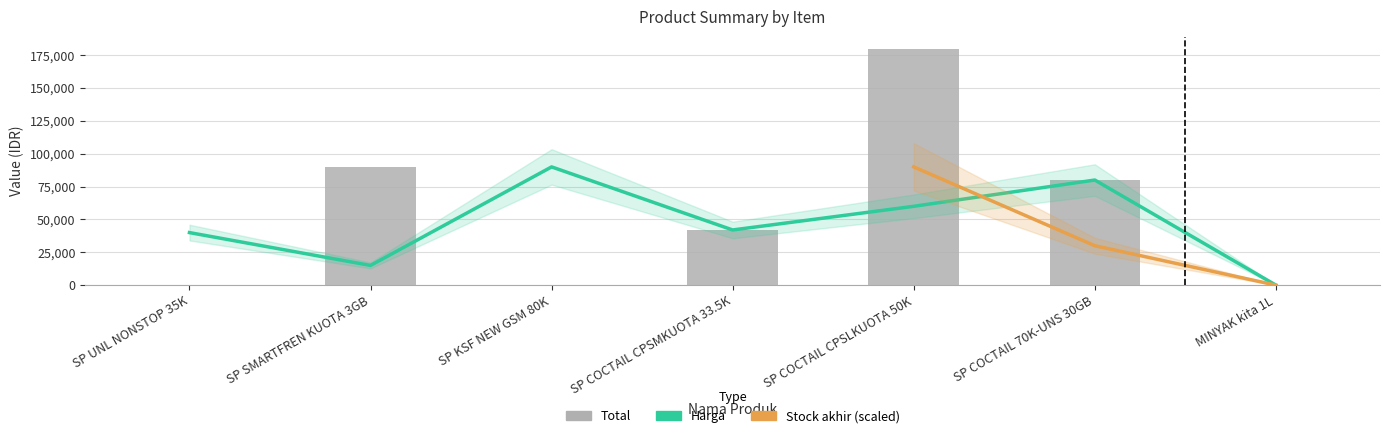

What is the sum of the Total values at SP SMARTFREN KUOTA 3GB and SP COCTAIL CPSMKUOTA 33.5K?

132000